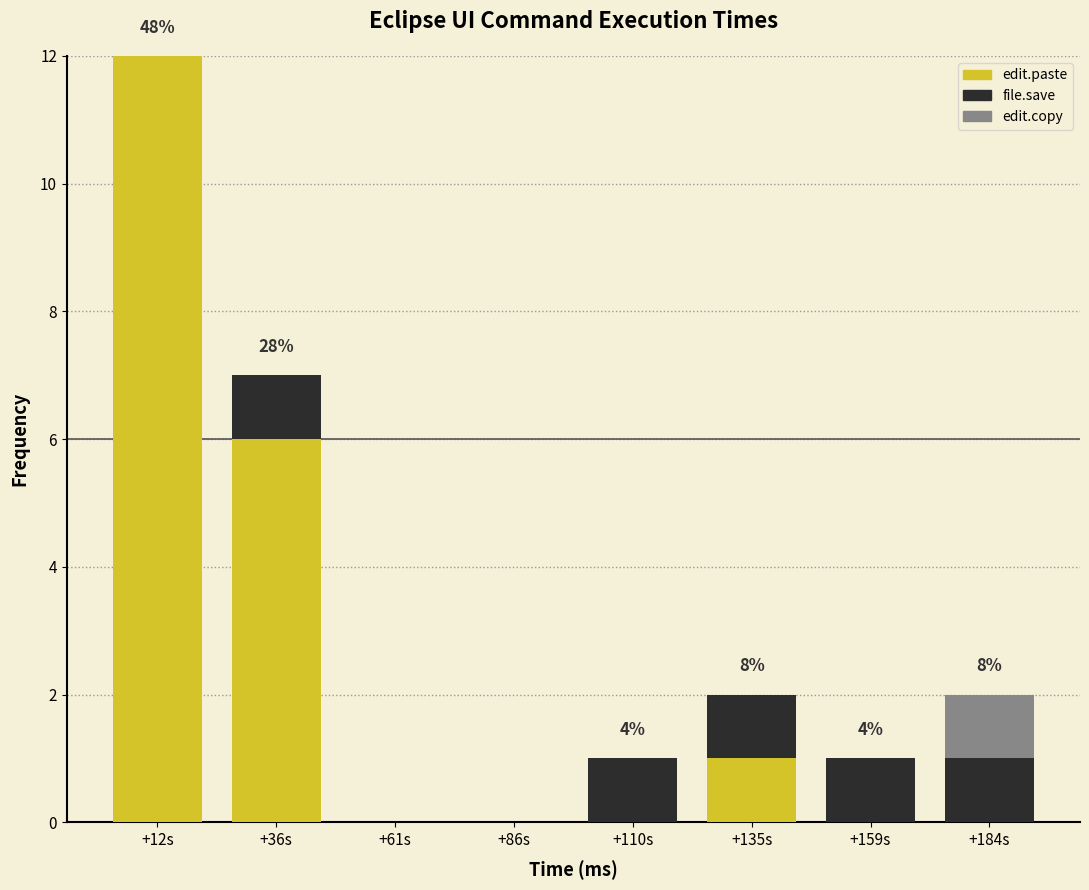

At which category is the sum across all series the highest?

+12s